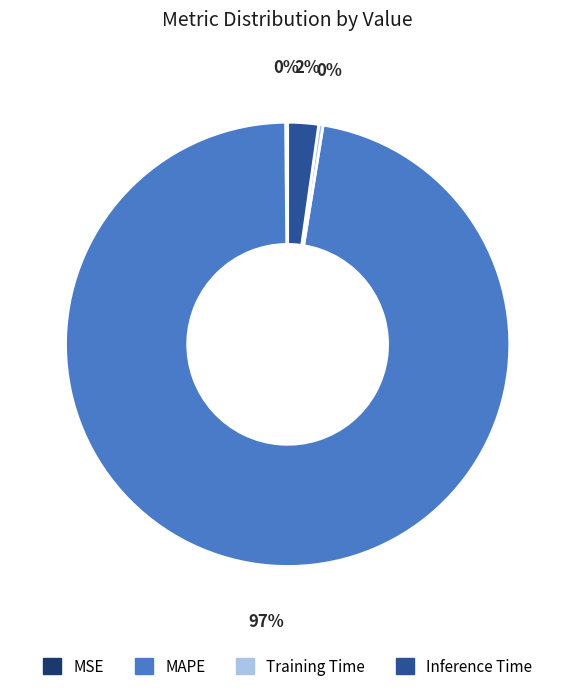

What is the majority slice?

MAPE